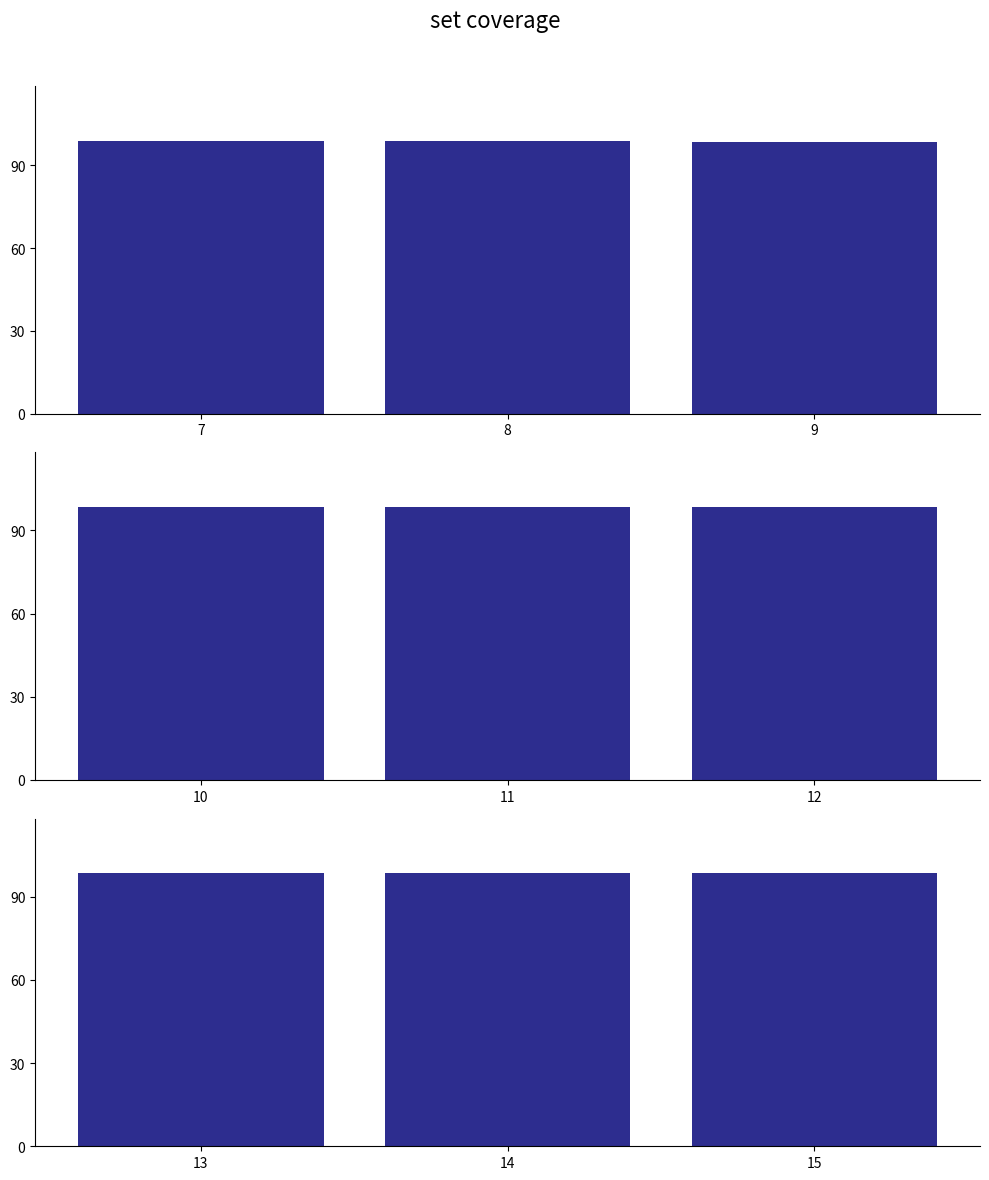

At which category is the sum across all series the highest?

7